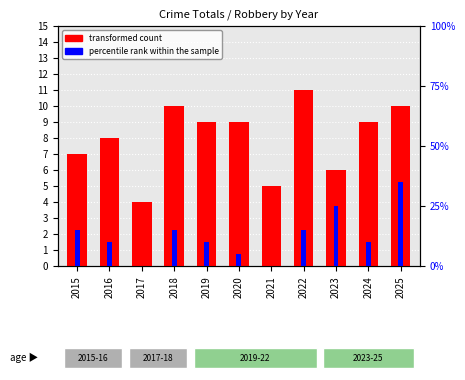

List the series in order of their overall mean, highest first.

transformed count, percentile rank within the sample